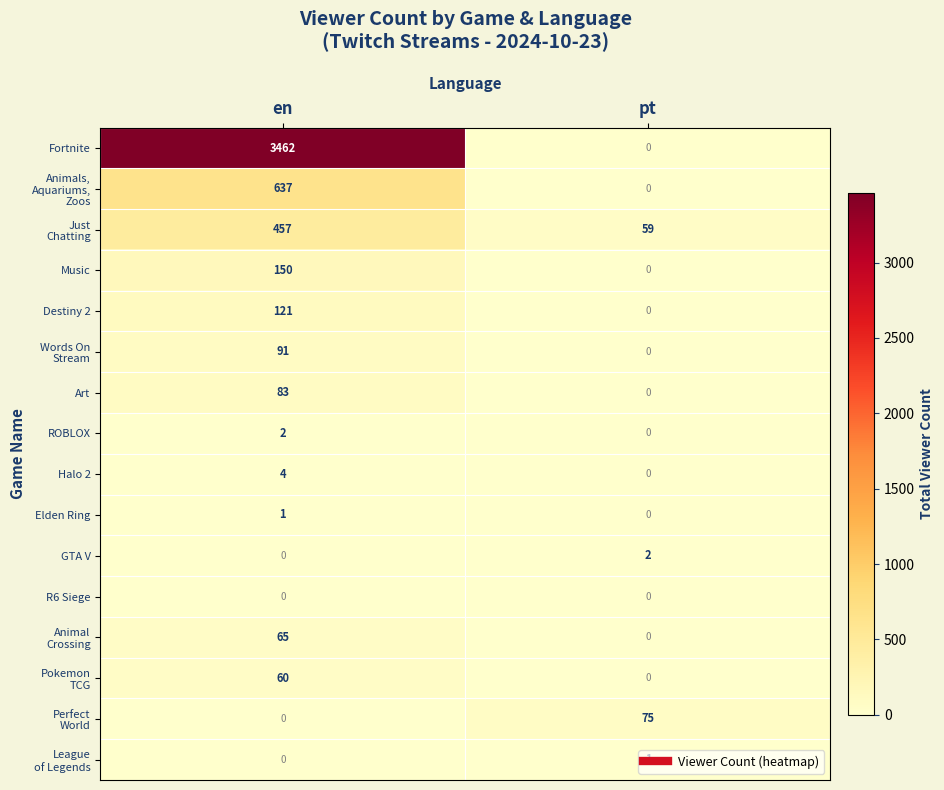

Is it true that Halo 2 equals 1 at en?

False